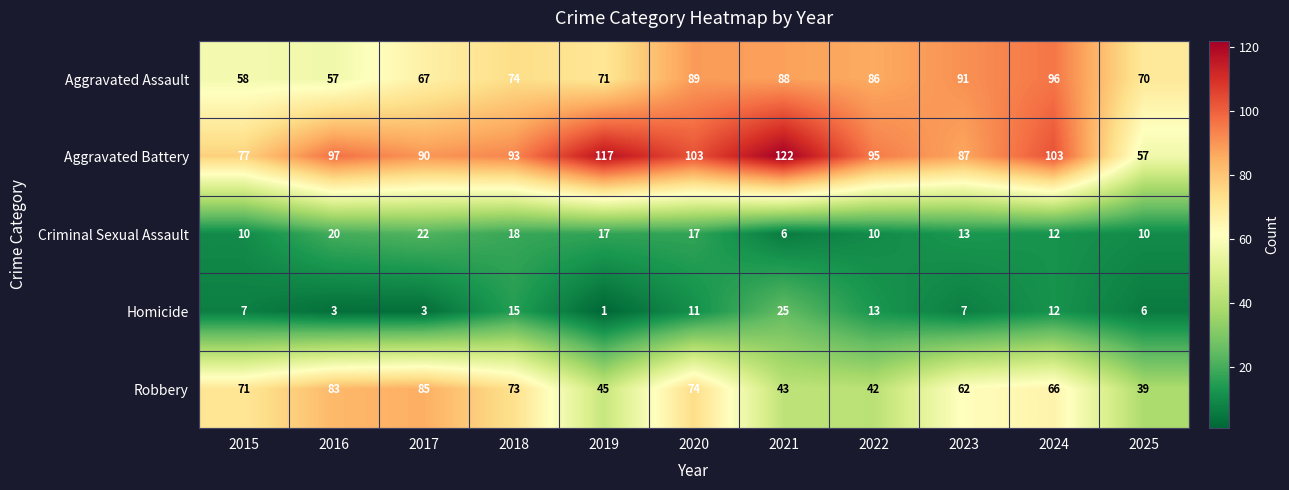

Rank the series at 2025 from lowest to highest value.

Homicide, Criminal Sexual Assault, Robbery, Aggravated Battery, Aggravated Assault